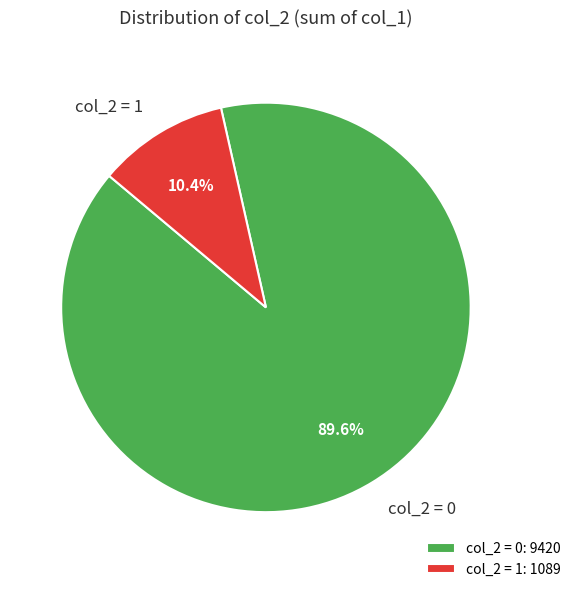

Between col_2 = 1 and col_2 = 0, which is larger?

col_2 = 0